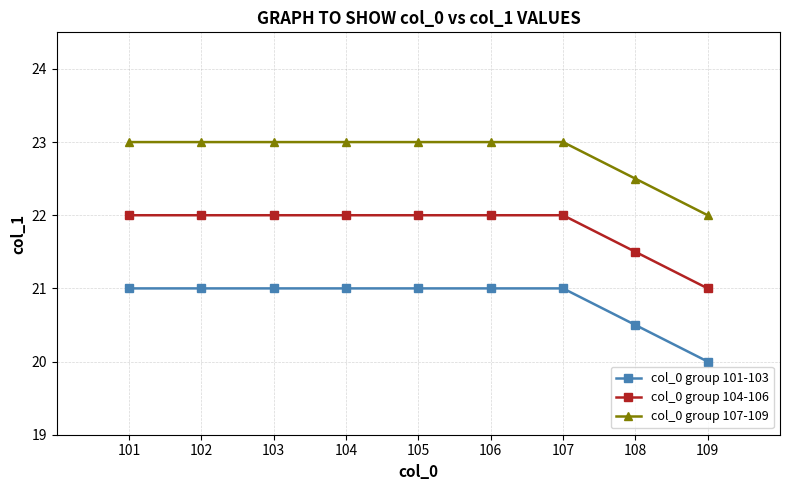

True or false: col_0 group 104-106 and col_0 group 107-109 intersect in this chart.

False